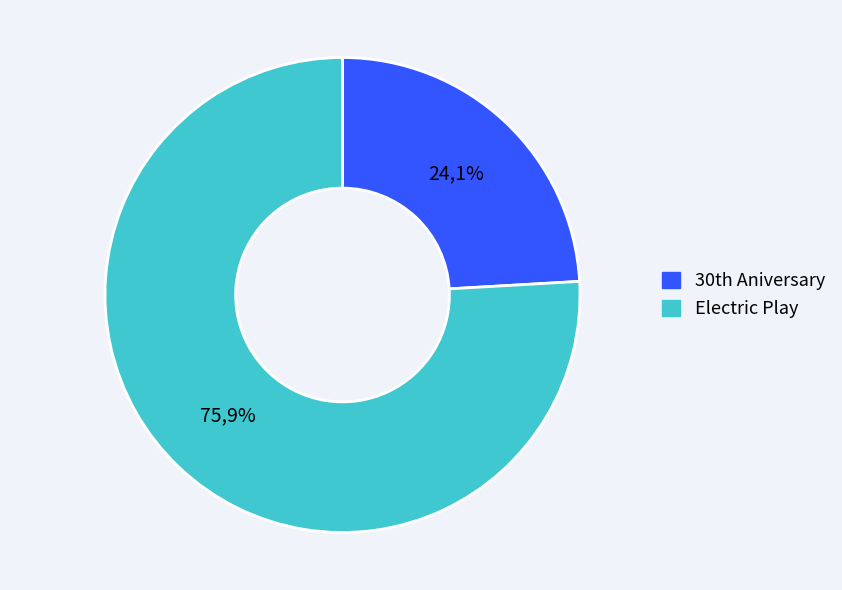

Which slice is the largest?

Electric Play